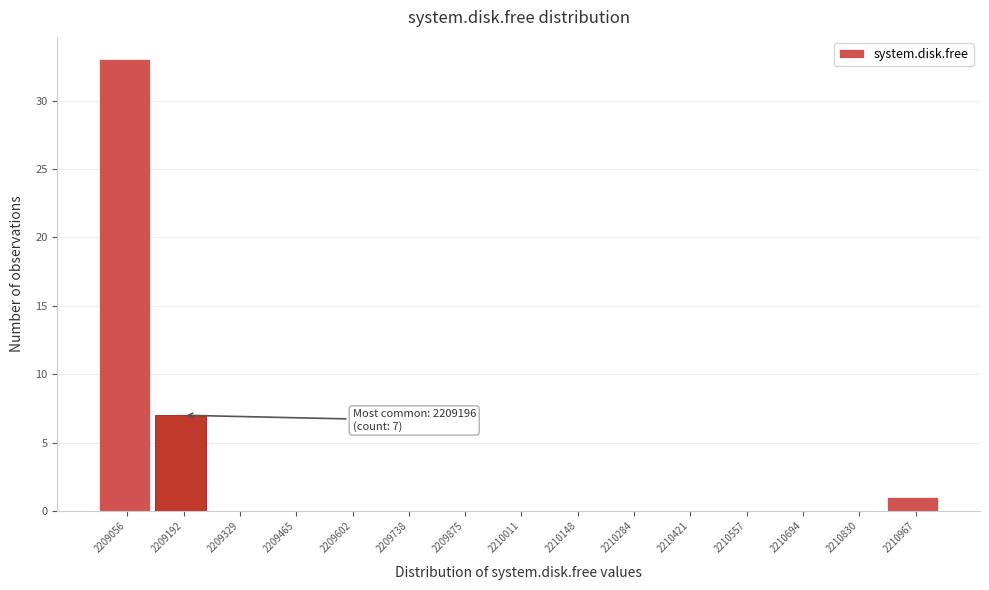

Reading right to left, list all the values displayed in this chart.

2210967=1	2210830=0	2210694=0	2210557=0	2210421=0	2210284=0	2210148=0	2210011=0	2209875=0	2209738=0	2209602=0	2209465=0	2209329=0	2209192=7	2209056=33